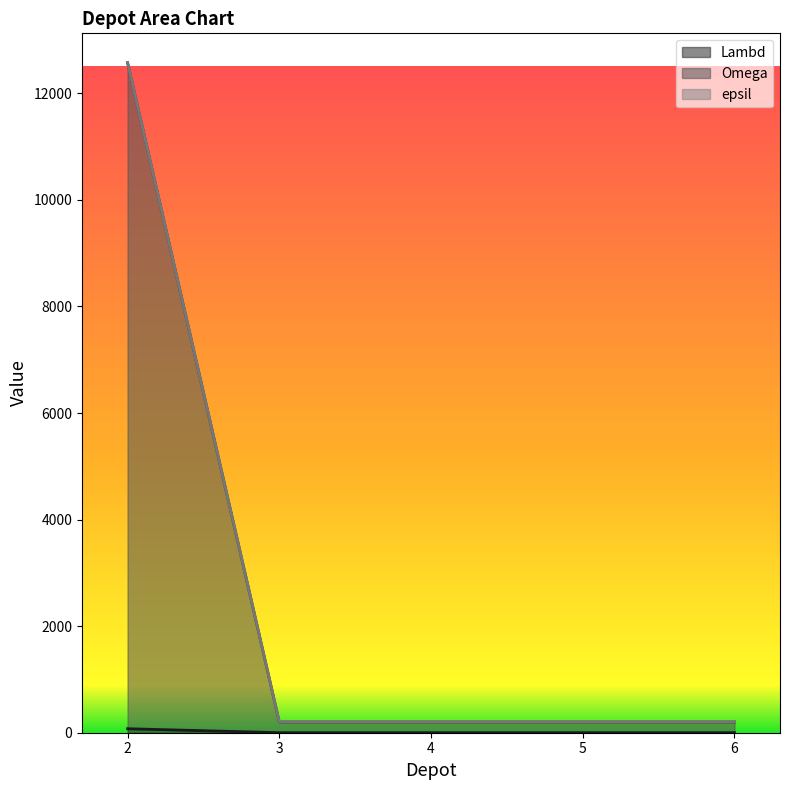

The Omega series shows 201 at 6. True or false?

True